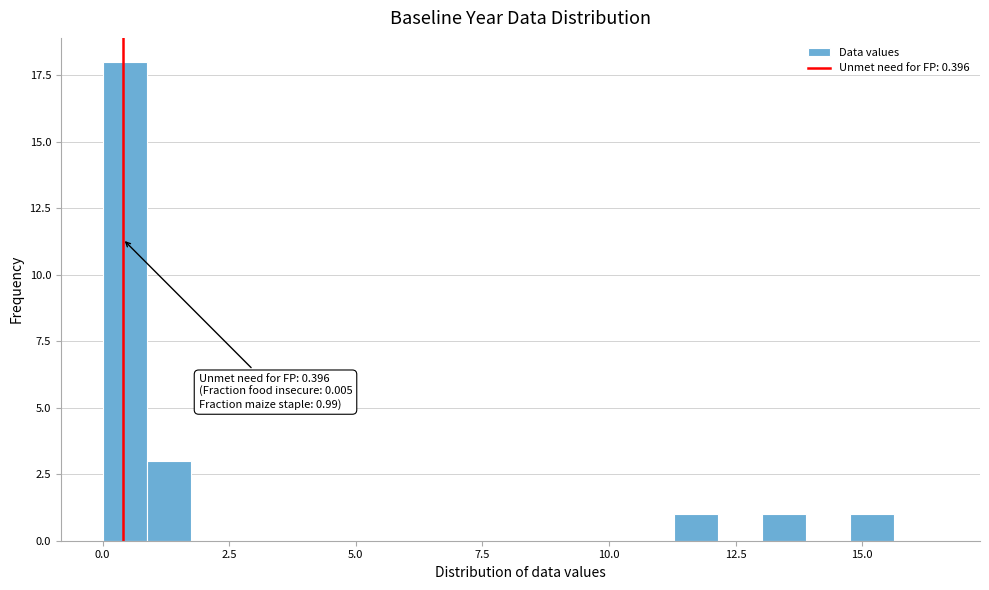

Around what value on the x-axis is the tallest bar? Give the approximate position of its centre, as read against the axis.

0.5